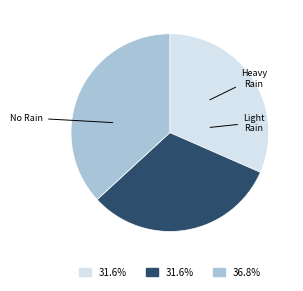

Does any single category account for the majority?

No